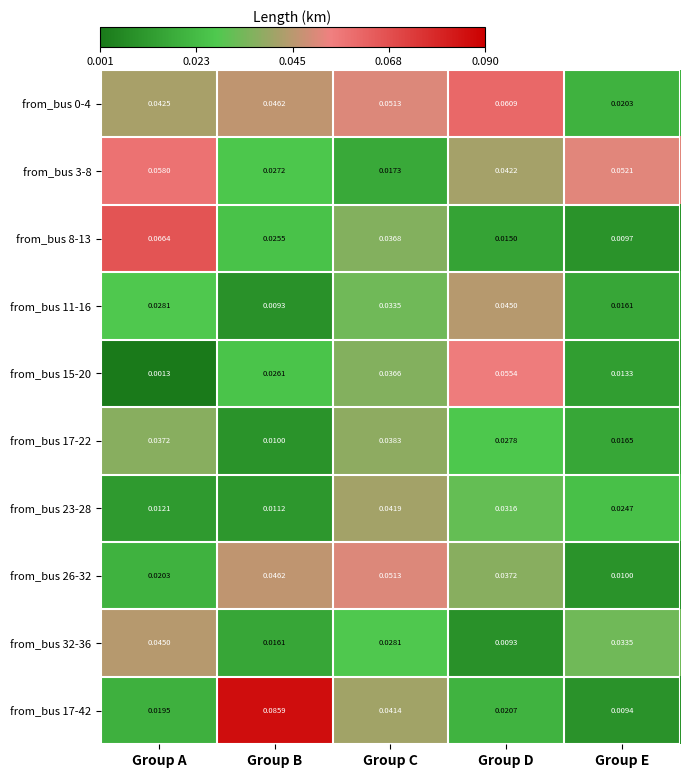

At which label is from_bus 11-16 closest to 0?

Group B